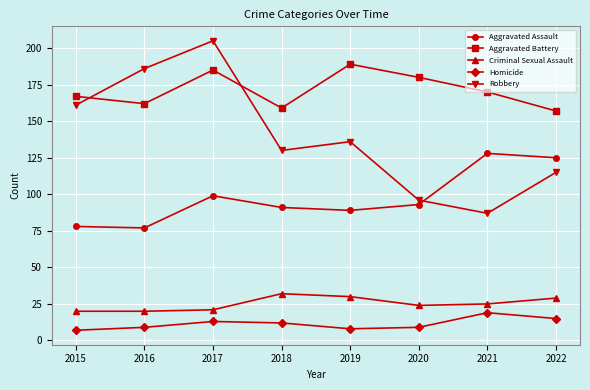

At how many categories does at least one series exceed 20?

8